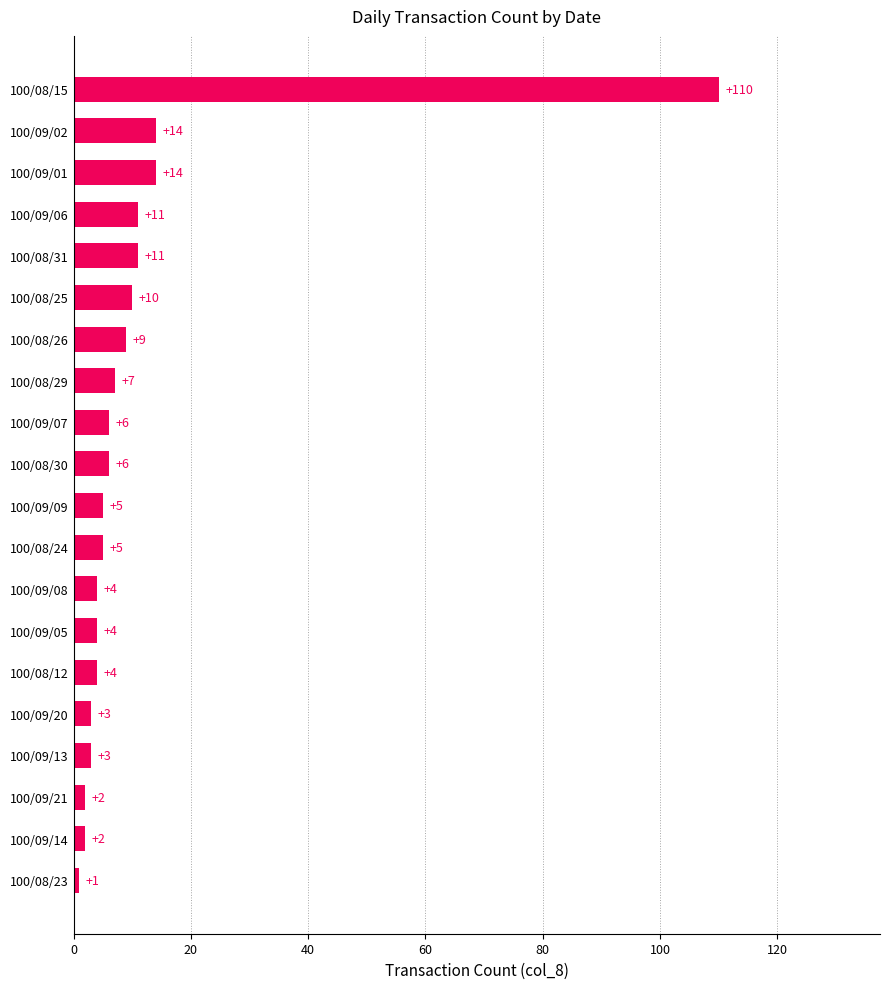

Is it true that the value at 100/08/15 is 110?

True